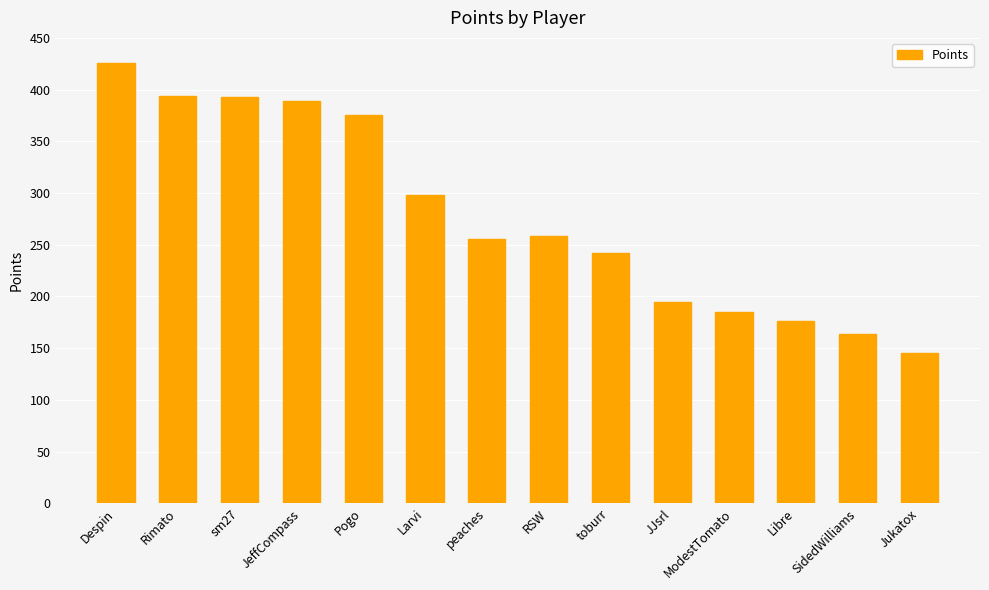

Where is the data nearest to the value 285?

Larvi